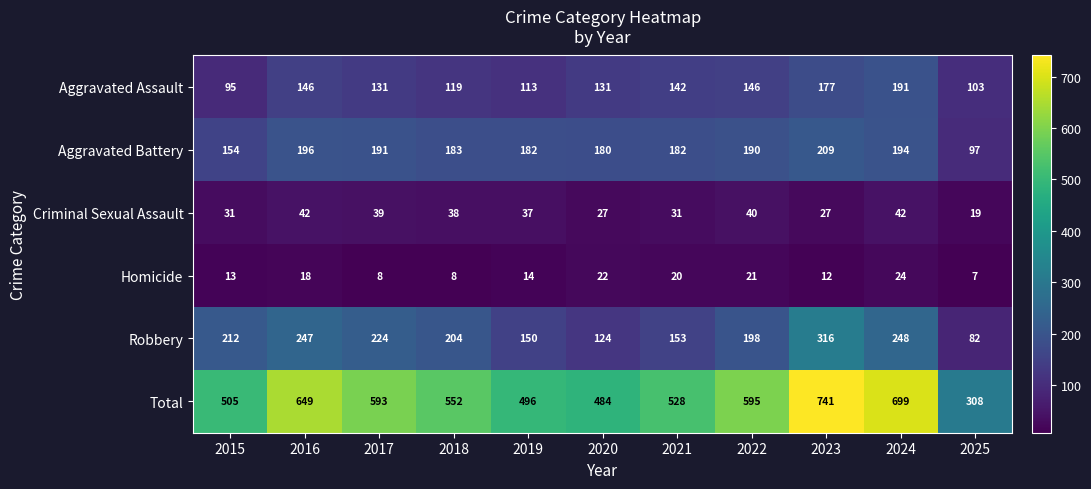

At 2025, list the series in order from largest to smallest.

Total, Aggravated Assault, Aggravated Battery, Robbery, Criminal Sexual Assault, Homicide